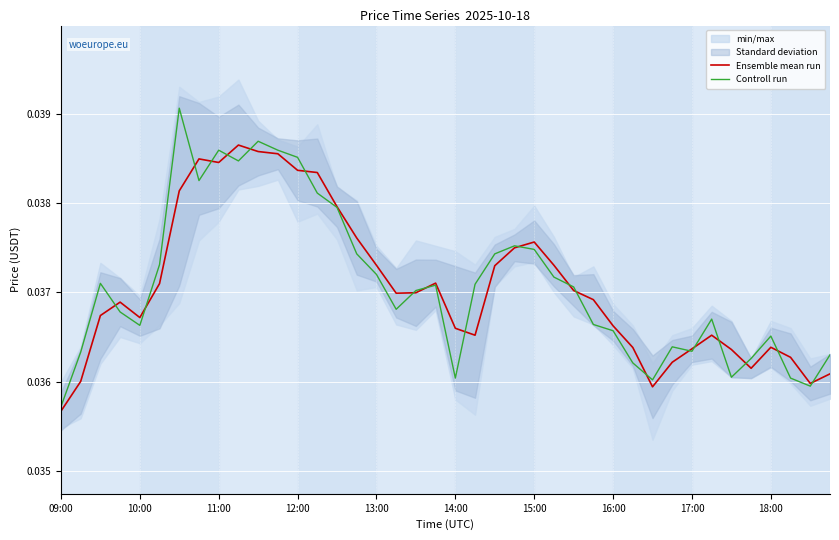

True or false: Ensemble mean run and Controll run cross at least once.

True